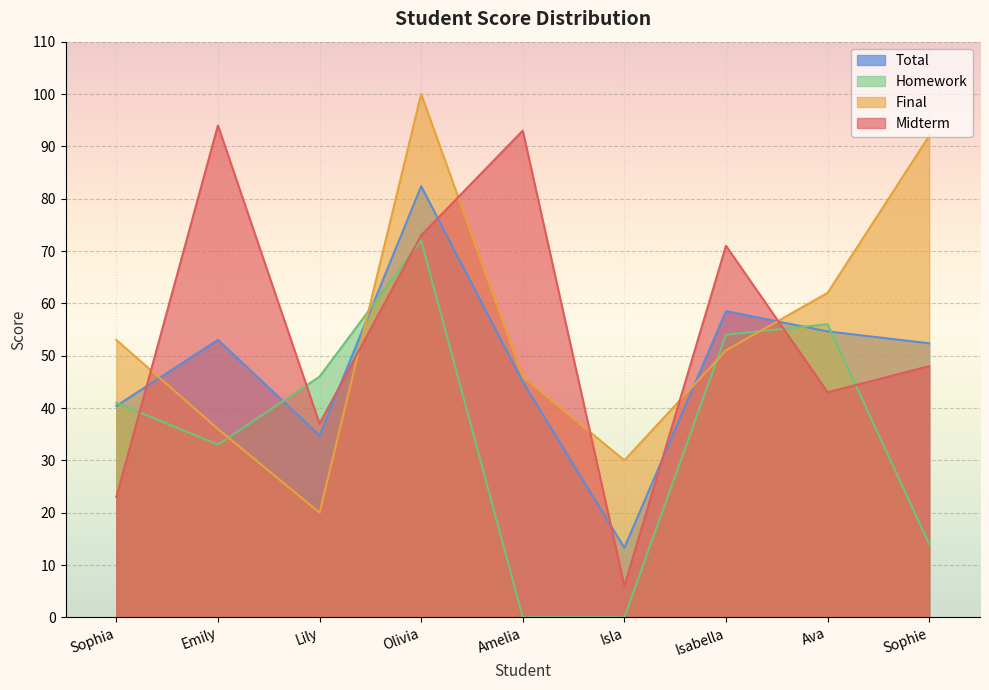

How many intersections are there between Final and Total?

4